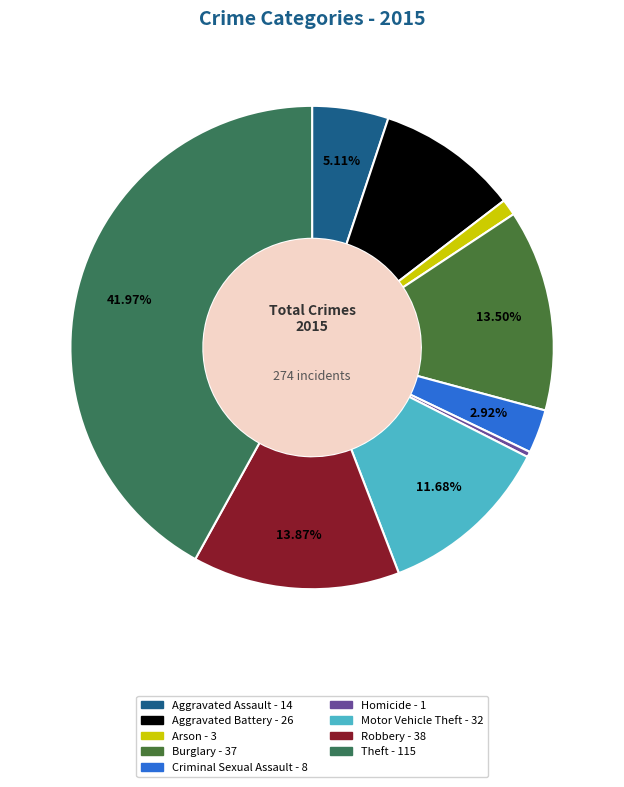

Combined, do Motor Vehicle Theft and Arson account for over 50%?

No